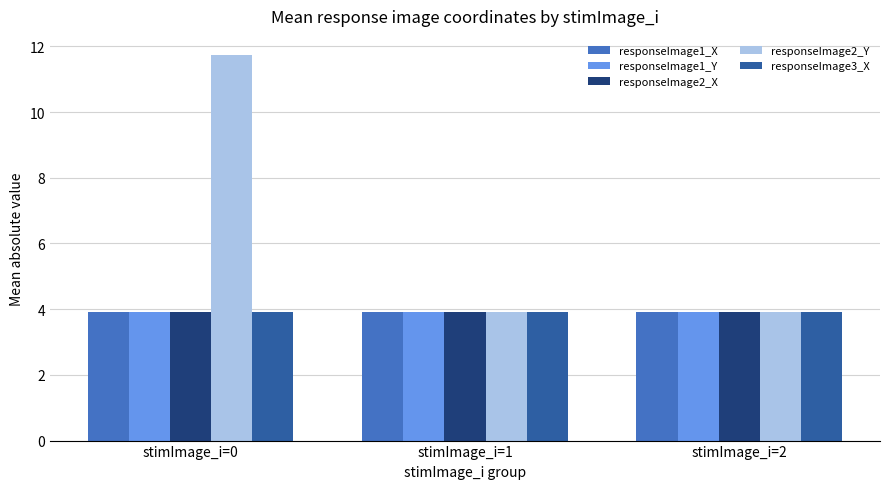

What are all the series names shown in the legend?

responseImage1_X, responseImage1_Y, responseImage2_X, responseImage2_Y, responseImage3_X